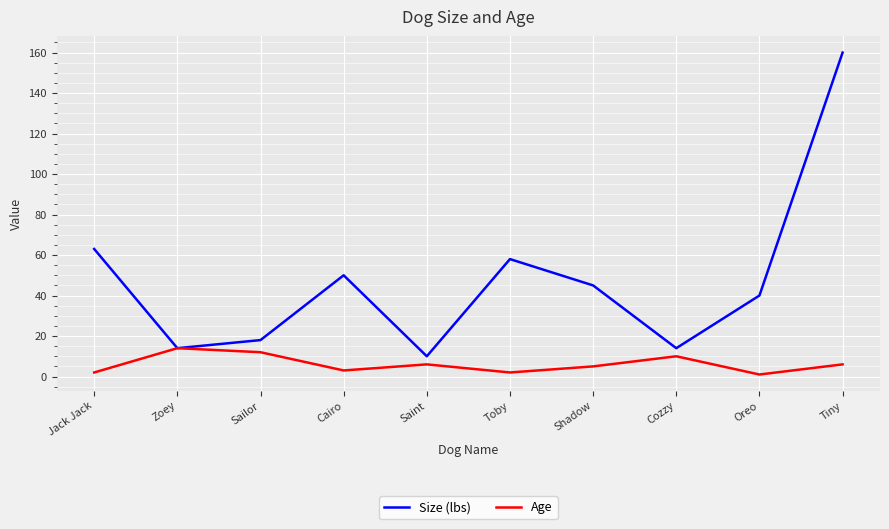

Which series has the largest range (max minus min)?

Size (lbs)